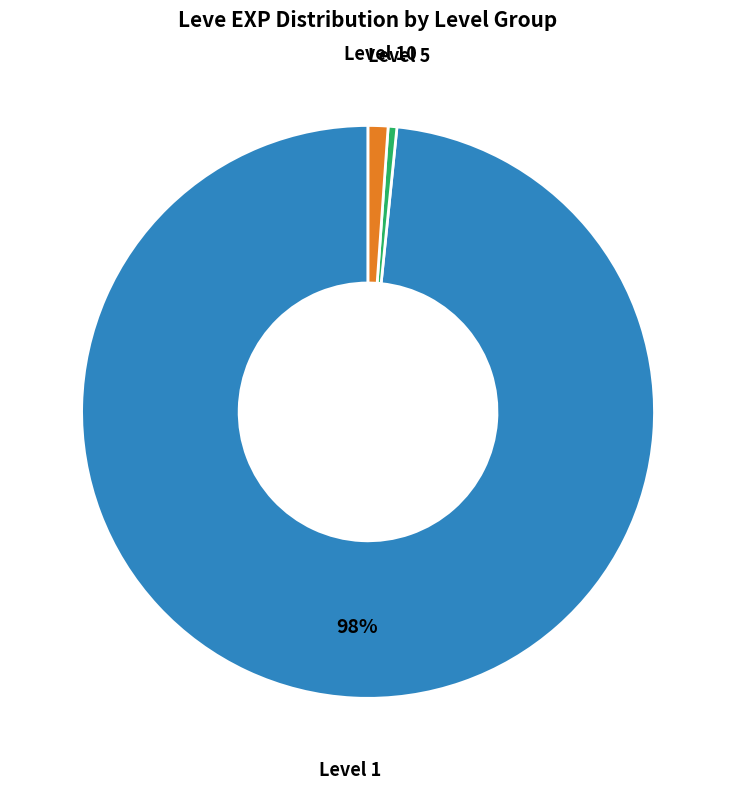

How many slices are in this pie chart?

3